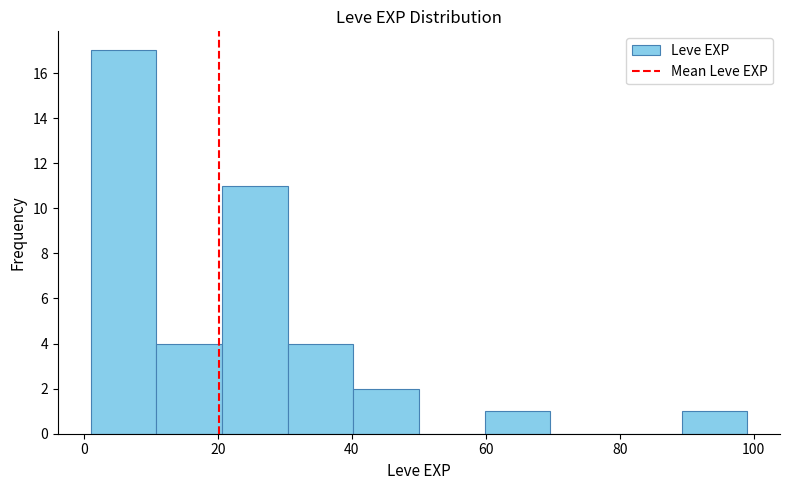

Reading left to right, transcribe this chart: for each bar, give the range it covers on the x-axis and its height. Neither the bar edges nor the heights are printed on the chart, so give them approximately, as read against the axes.

1.0 to 10.8: 17
10.8 to 20.6: 4
20.6 to 30.4: 11
30.4 to 40.2: 4
40.2 to 50.0: 2
50.0 to 59.8: 0
59.8 to 69.6: 1
69.6 to 79.4: 0
79.4 to 89.2: 0
89.2 to 99.0: 1